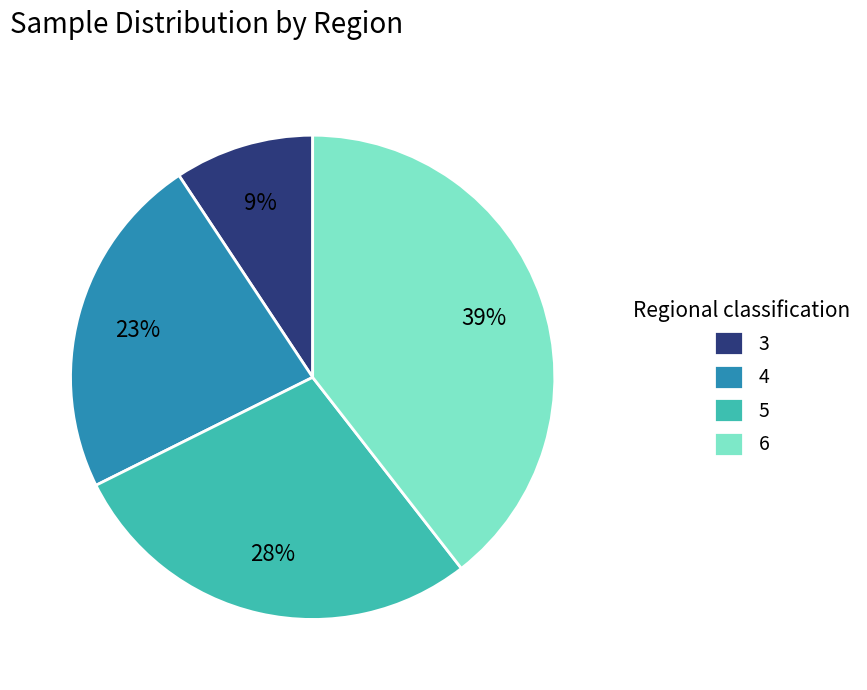

To the nearest percent, what is the difference between the largest and smallest slice percentages?

30%